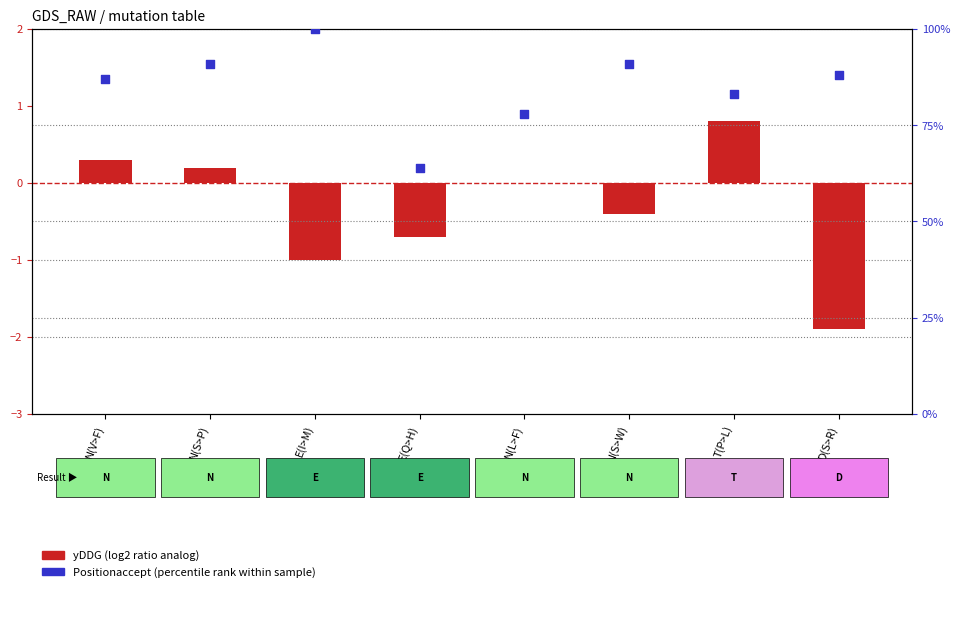

Which series has the largest total across all categories?

Positionaccept (percentile)